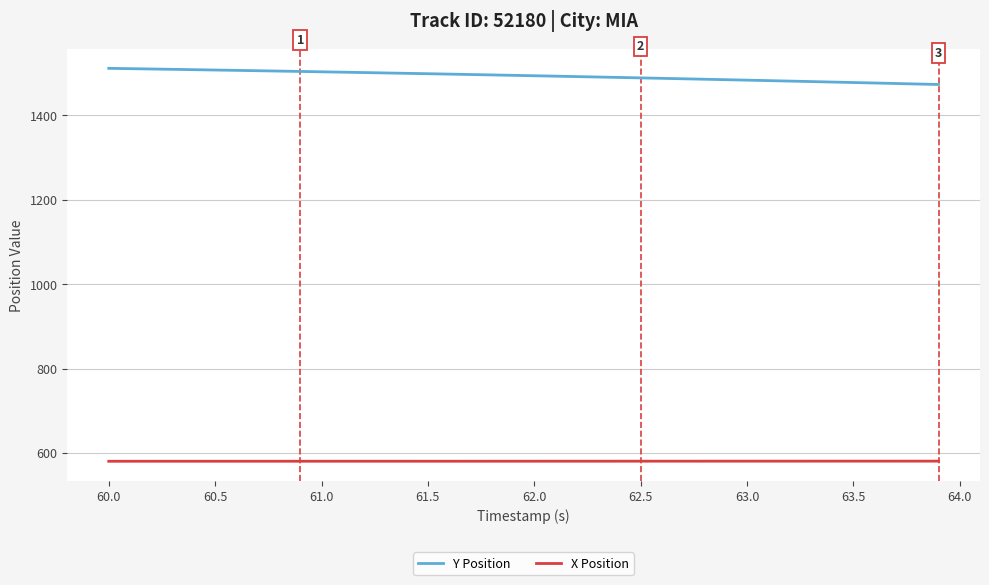

True or false: Y Position and X Position intersect in this chart.

False